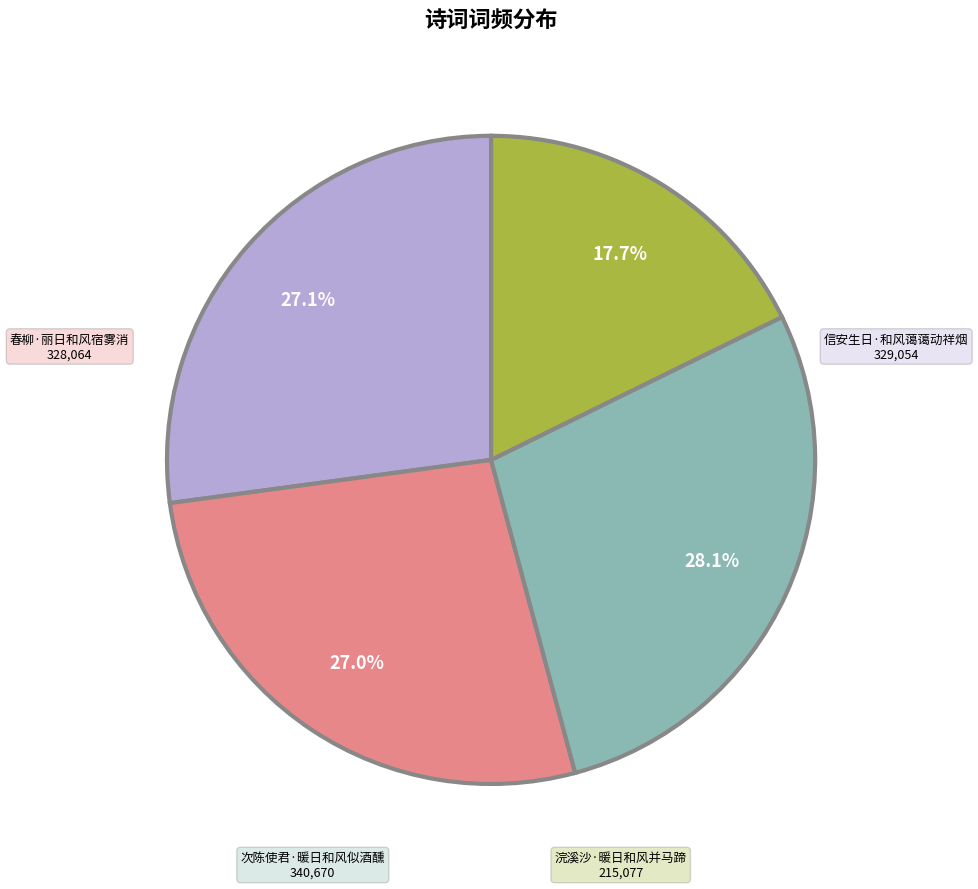

To the nearest percent, what percentage of the pie is 浣溪沙·暖日和风并马蹄?

18%